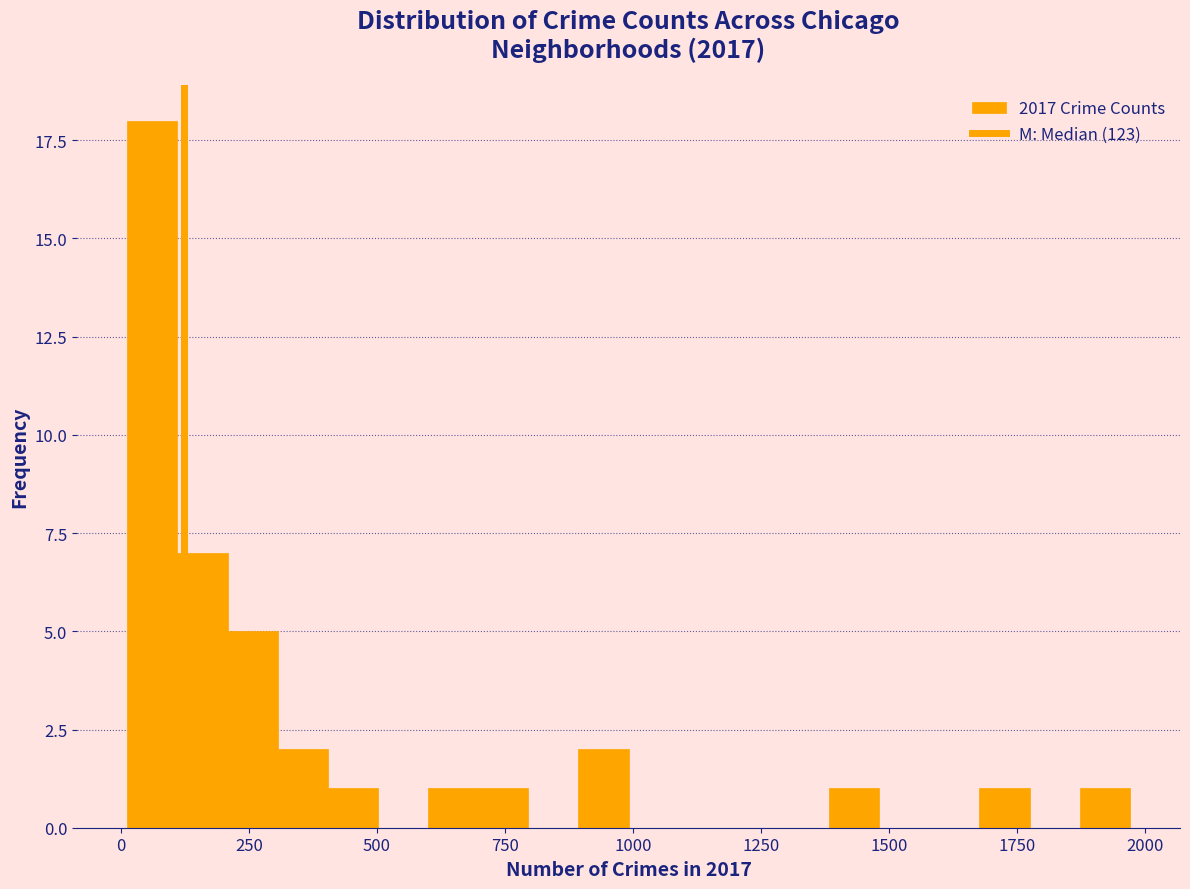

Read against the x-axis, roughly where is the centre of the tallest bar?

50